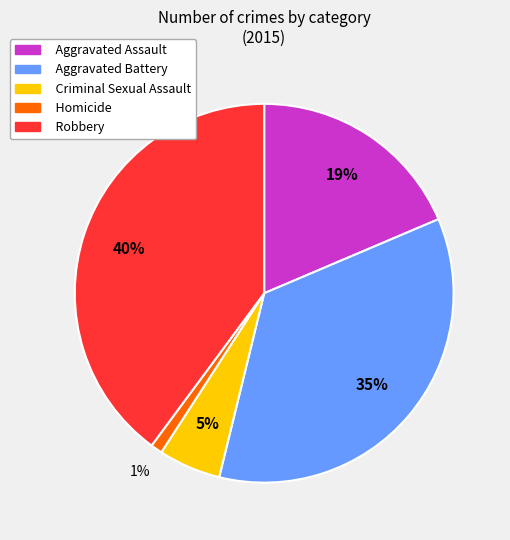

Which category has the biggest portion of the pie?

Robbery